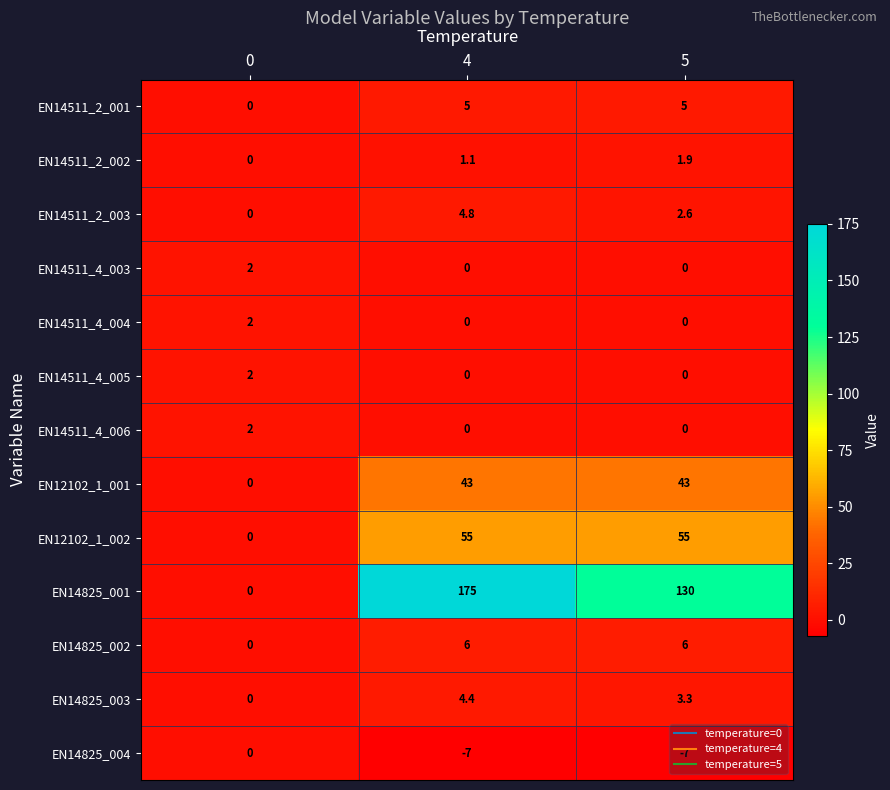

What is the minimum value shown in the chart?

-7.0